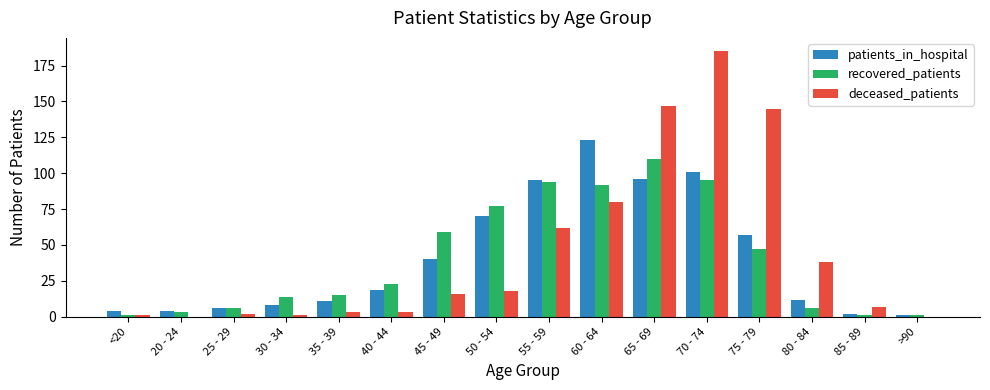

The deceased_patients series shows 72 at 75 - 79. True or false?

False